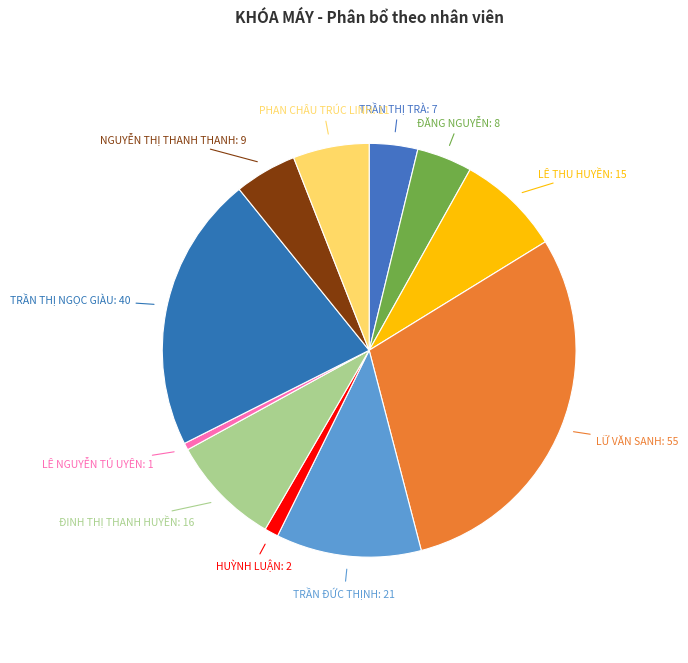

Count the number of slices in the pie.

11